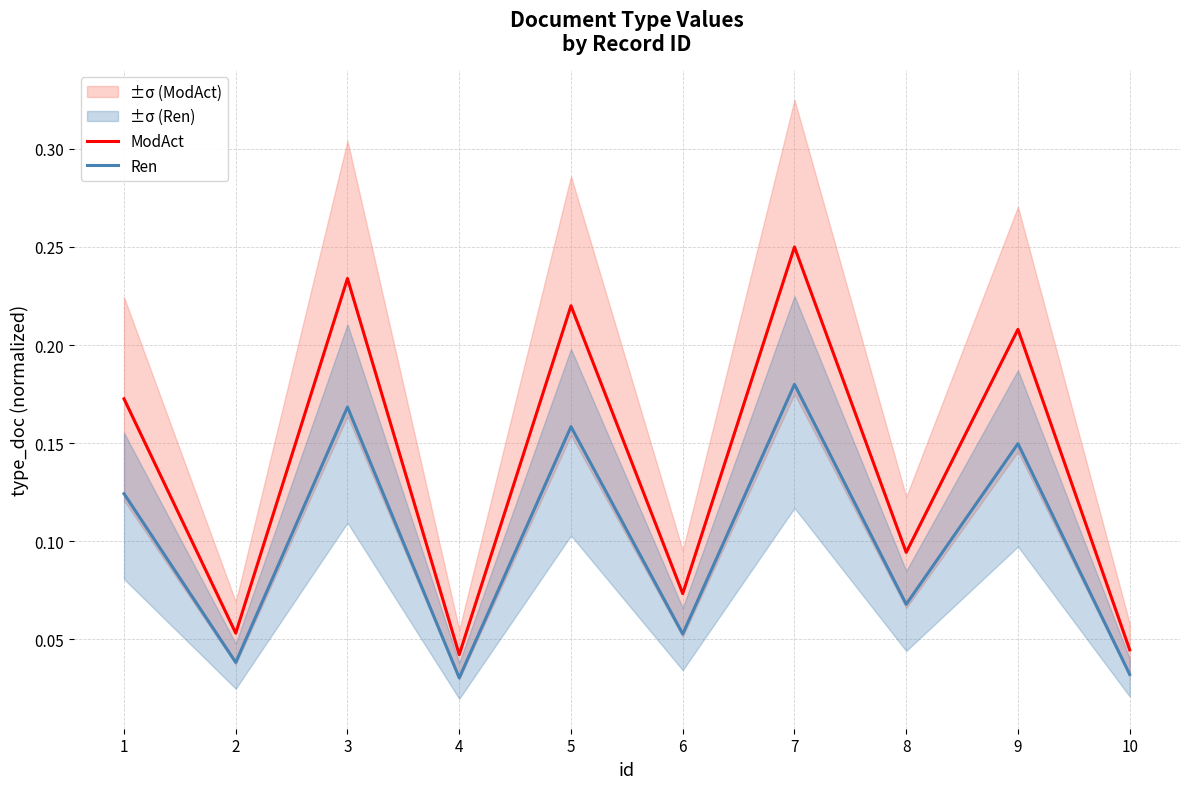

Reading left to right, transcribe all the data shown in this chart.

ModAct: 0.2	0.1	0.2	0.0	0.2	0.1	0.2	0.1	0.2	0.0
Ren: 0.1	0.0	0.2	0.0	0.2	0.1	0.2	0.1	0.1	0.0